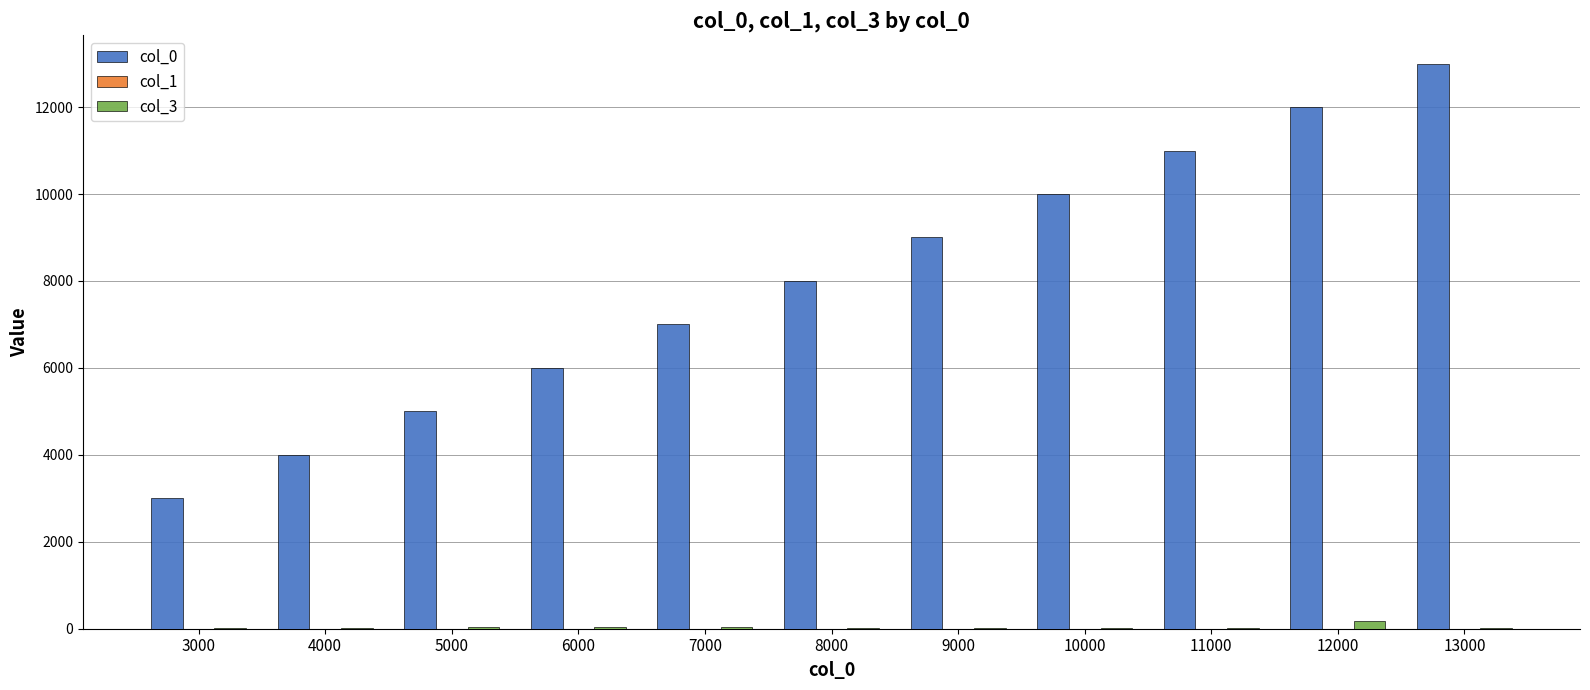

True or false: col_0 has a value of 4000.0 at 4000.

True